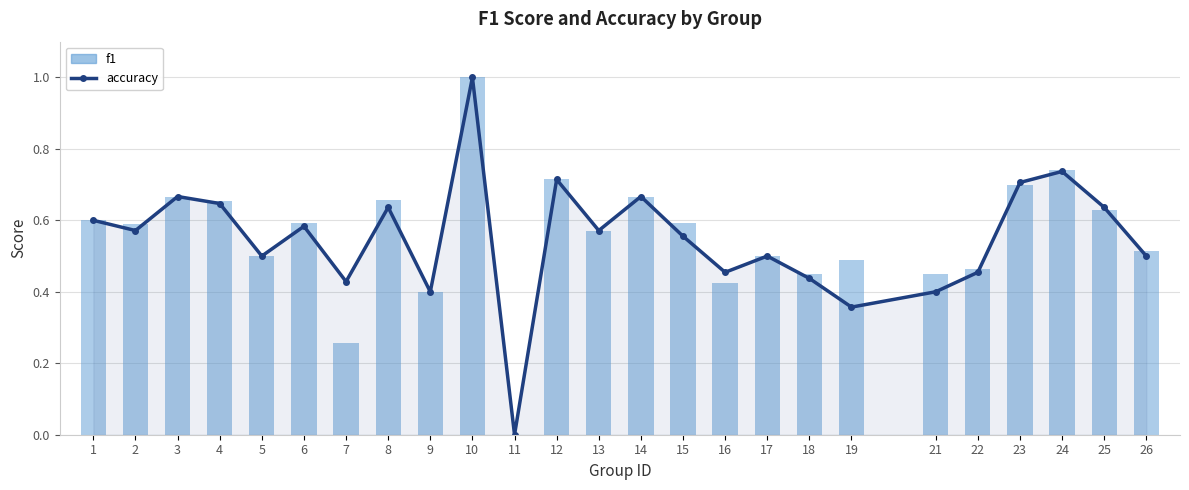

What is the total value across all series at 21?

0.9